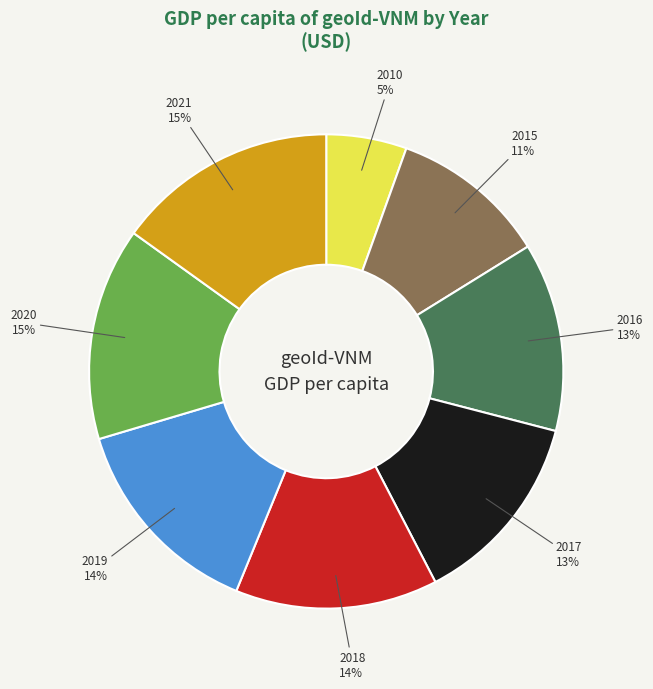

What is the smallest slice in the pie chart?

2010